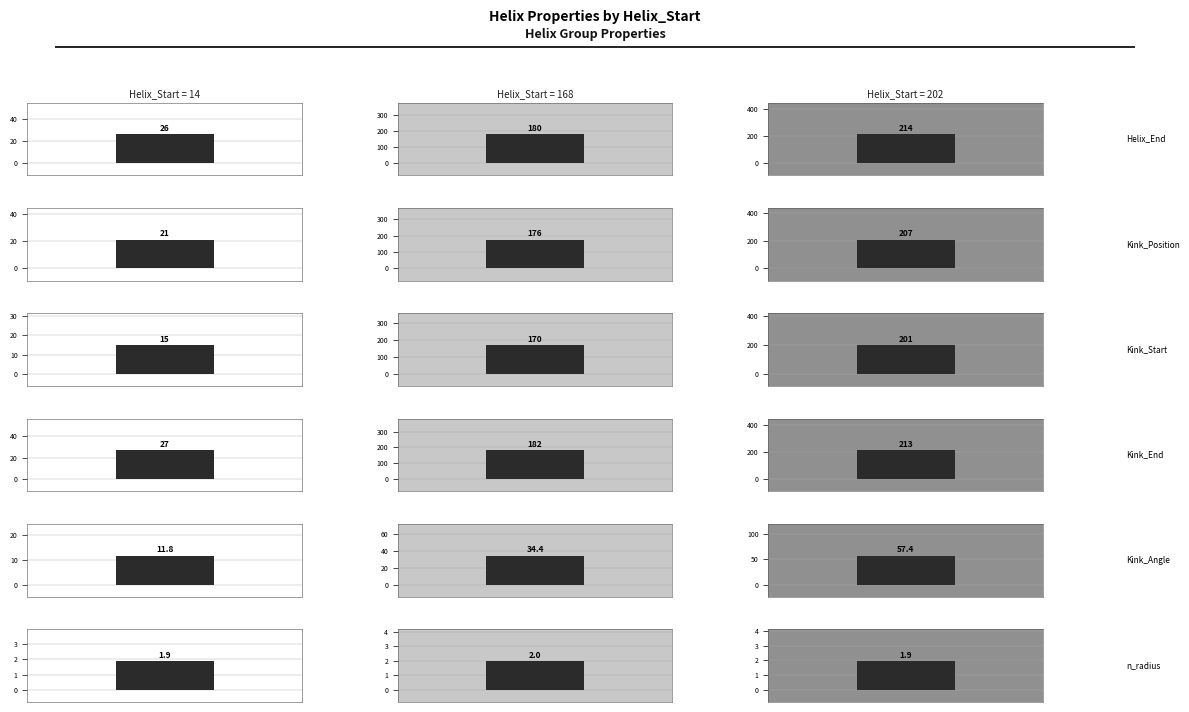

Which series has the largest range (max minus min)?

Helix_End